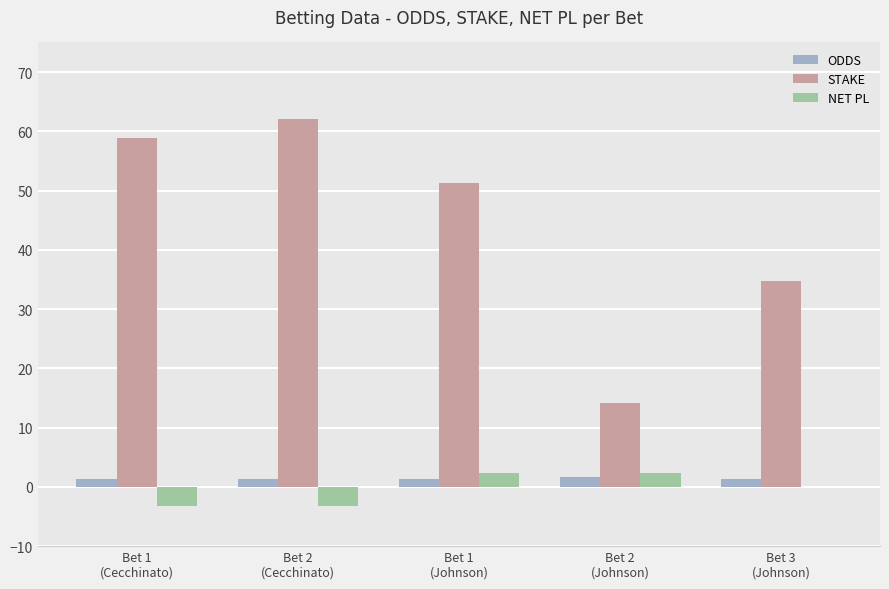

The ODDS series shows 1.4 at Bet 1
(Johnson). True or false?

True